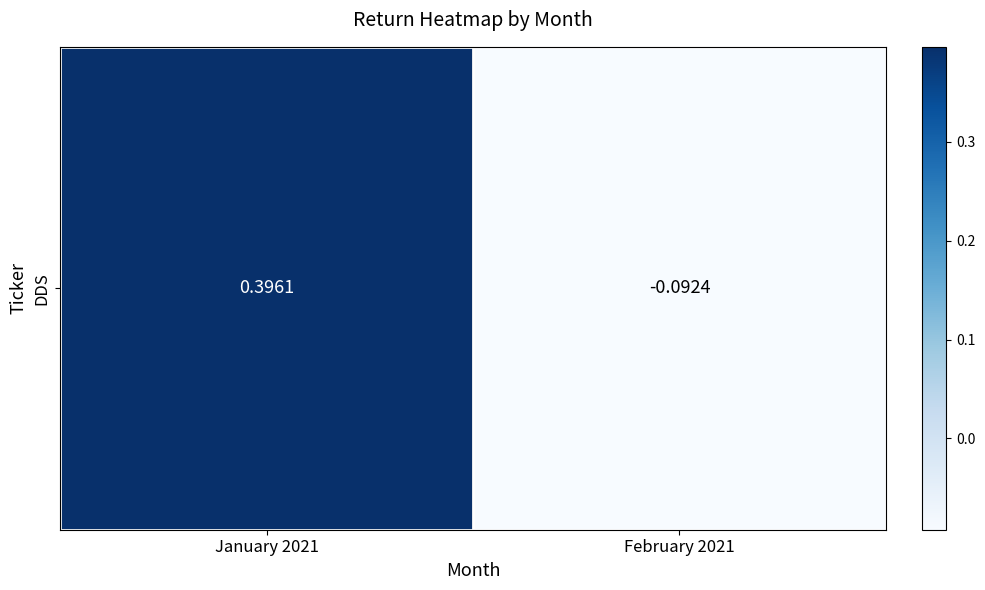

At which label does the data first exceed 0?

January 2021